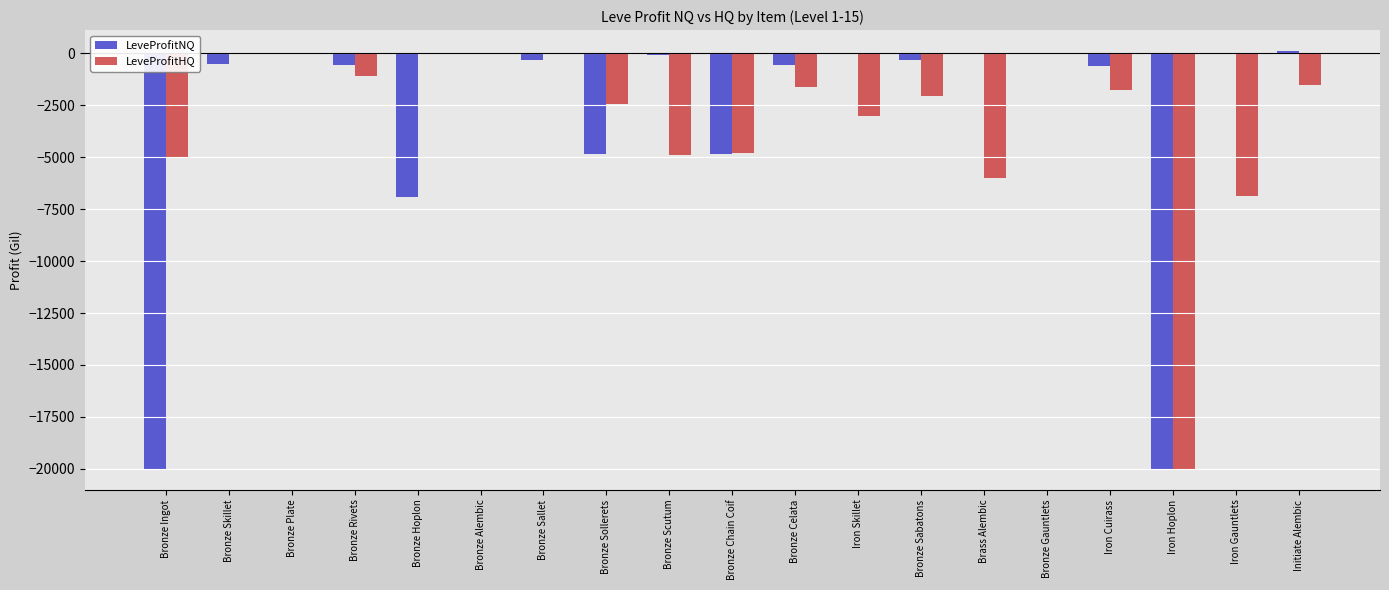

The LeveProfitNQ series shows -2987.2 at Bronze Hoplon. True or false?

False